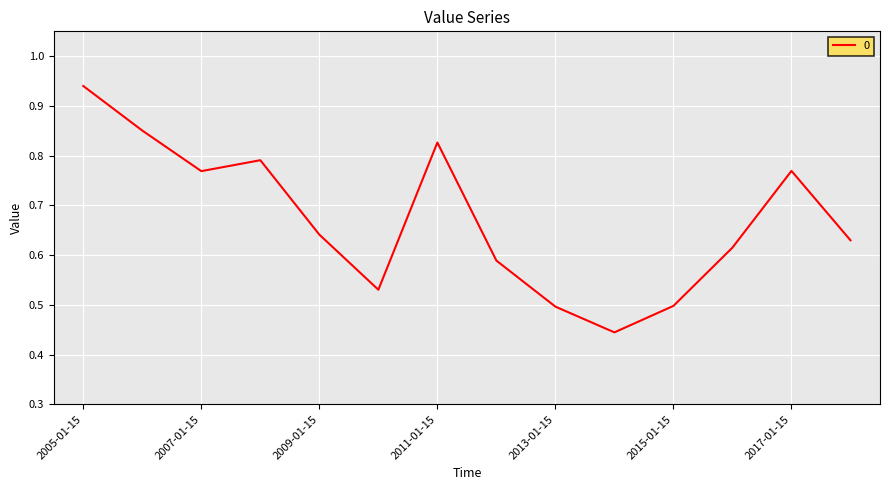

Is this an area chart (filled region under the line)?

No